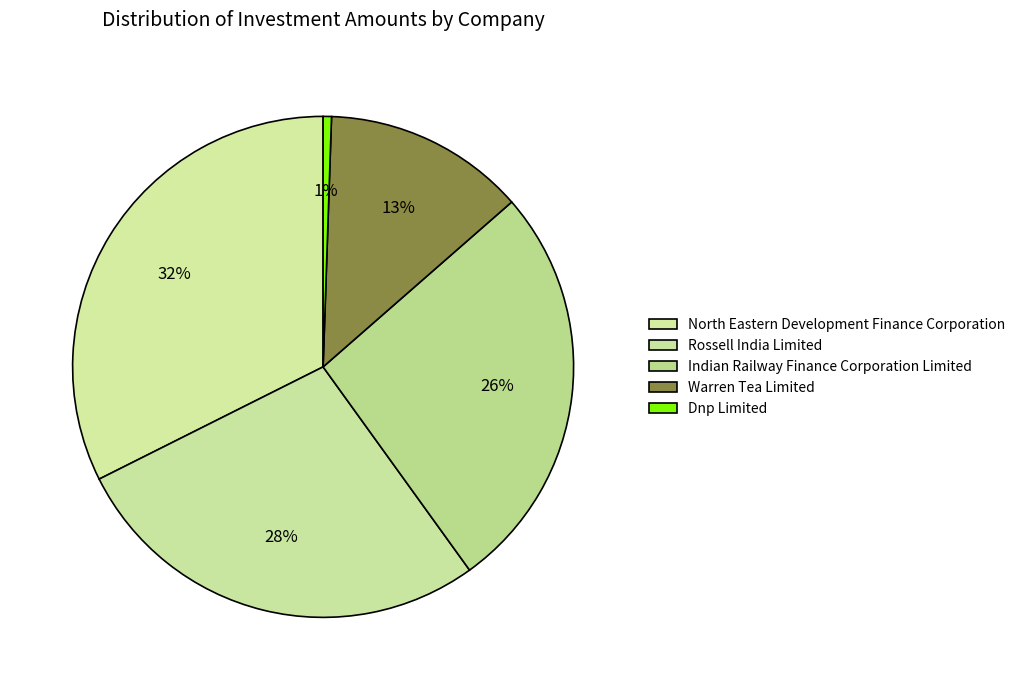

How many slices are in this pie chart?

5